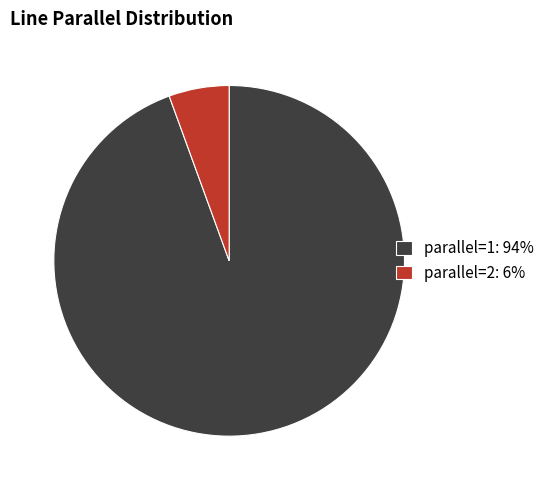

True or false: parallel=2: 6% accounts for 17% of the total.

False